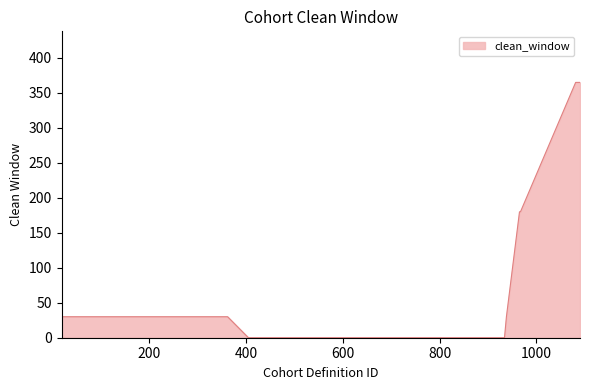

What is the greatest value displayed?

365